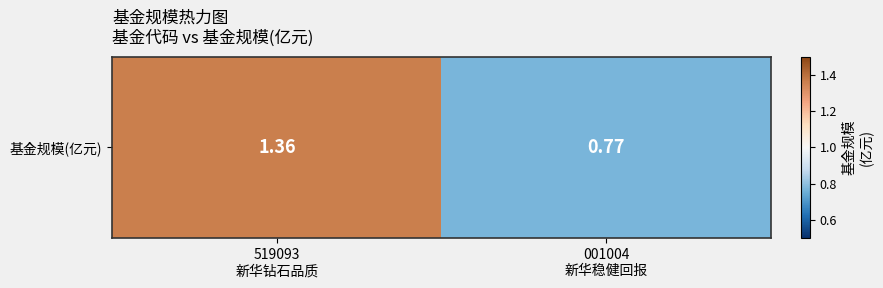

What is the sum of all values?

2.1